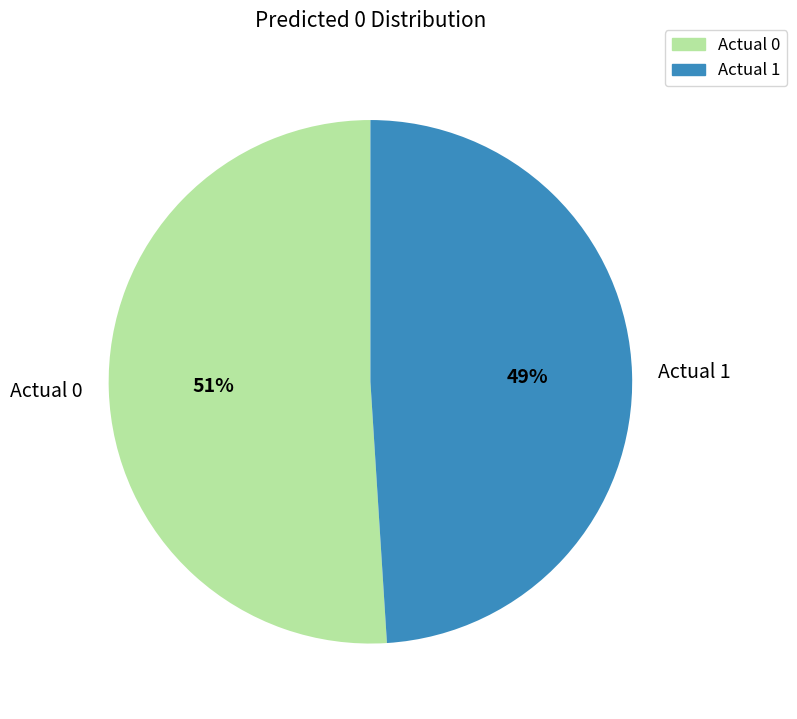

Does Actual 1 represent more than half of the total?

No